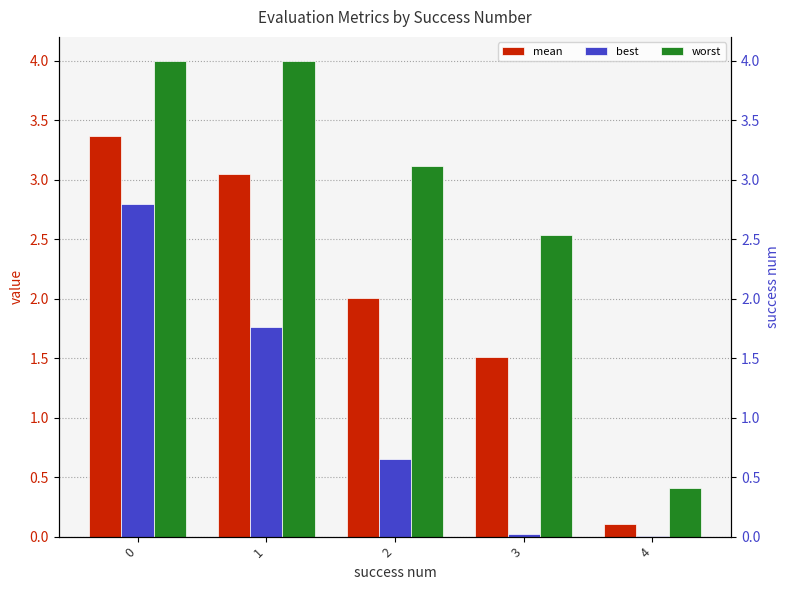

Rank the series at 4 from lowest to highest value.

best, mean, worst